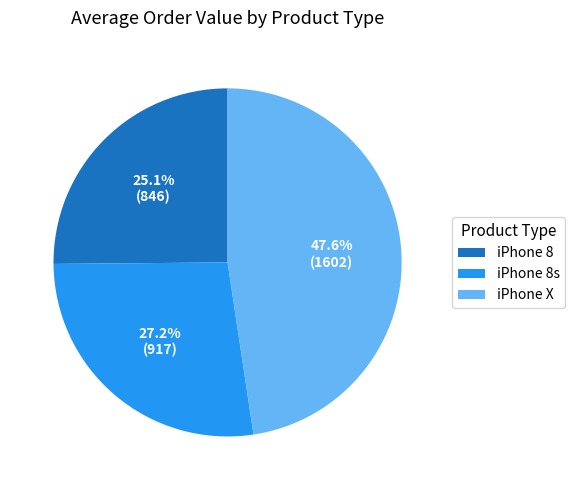

How many segments does this pie chart have?

3